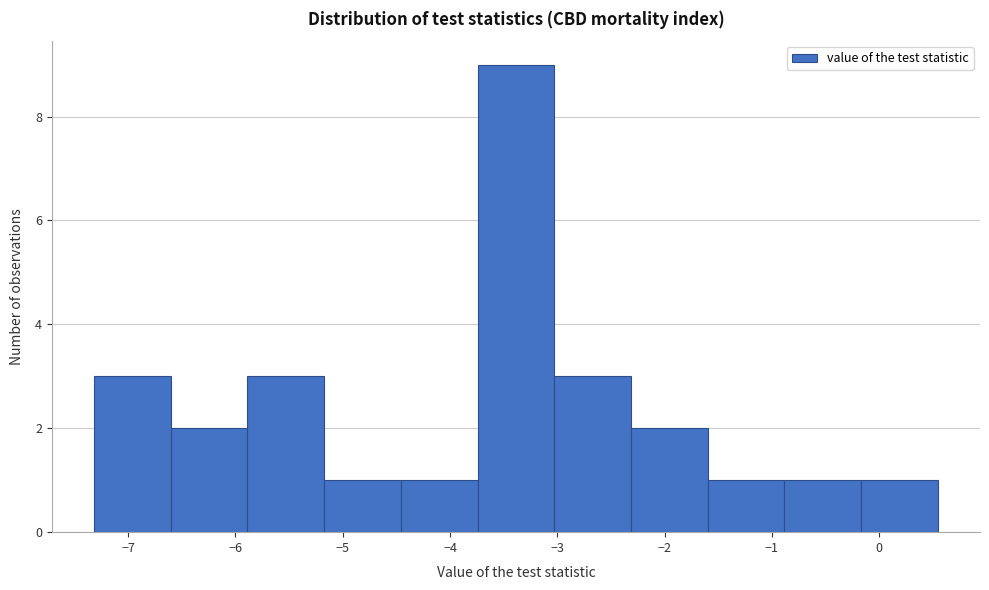

Over which range of the x-axis is the bar tallest?

-3.7 to -3.0